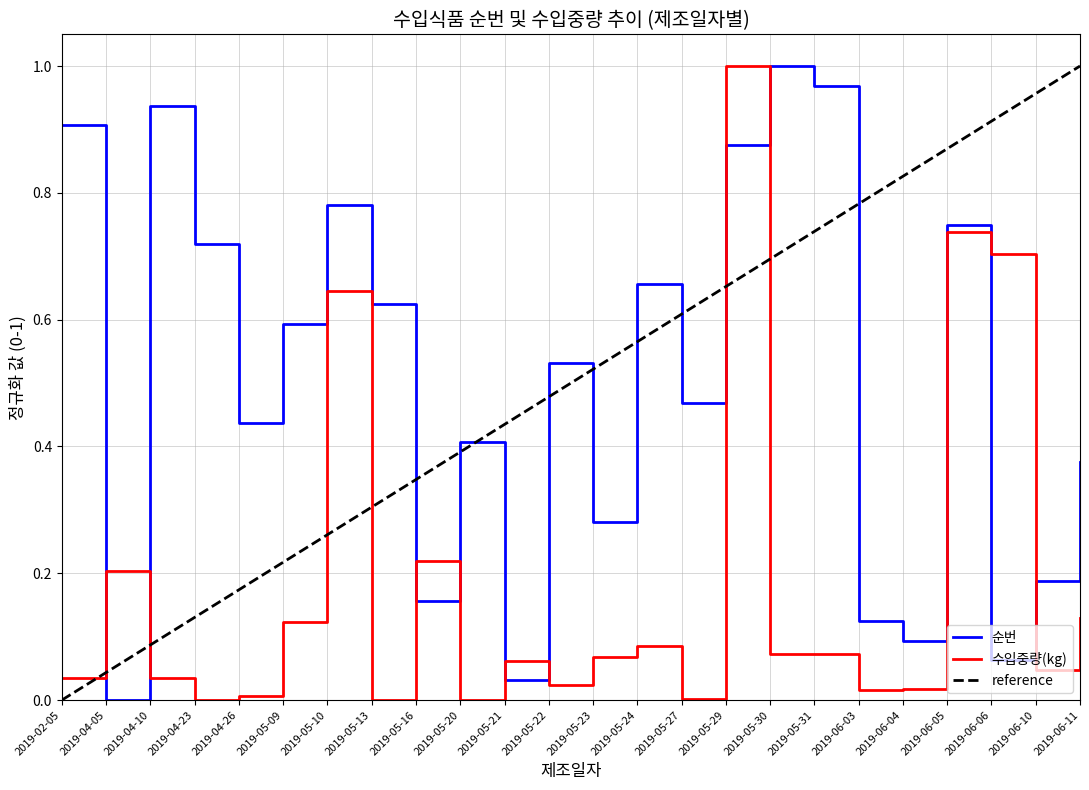

What is the label of the 22nd point from the left?

2019-06-06